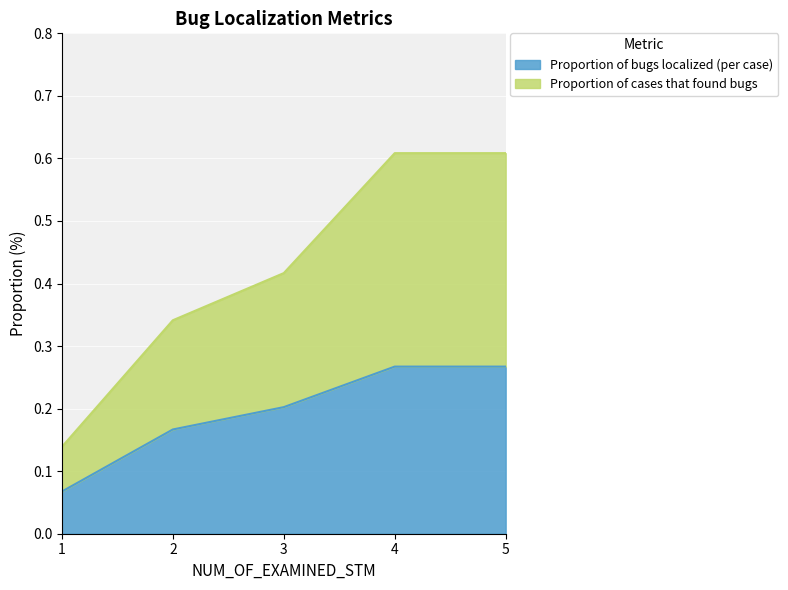

What is the value of the Proportion of bugs localized (per case) point at the 5th from the left?

0.3